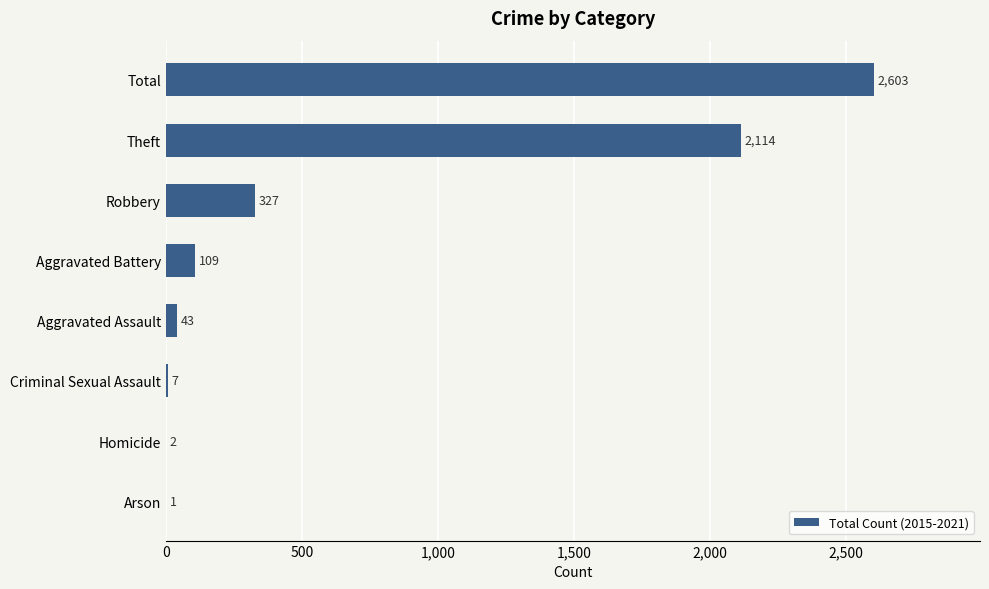

What value does the data have at Criminal Sexual Assault, to the nearest 10?

10